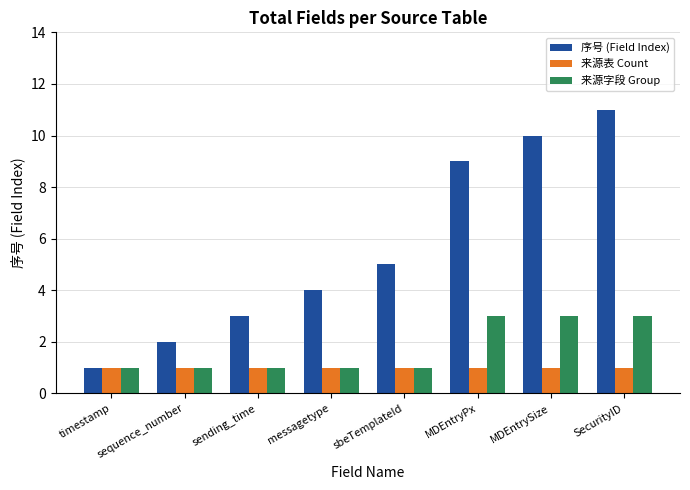

How many bars are there in each group?

3